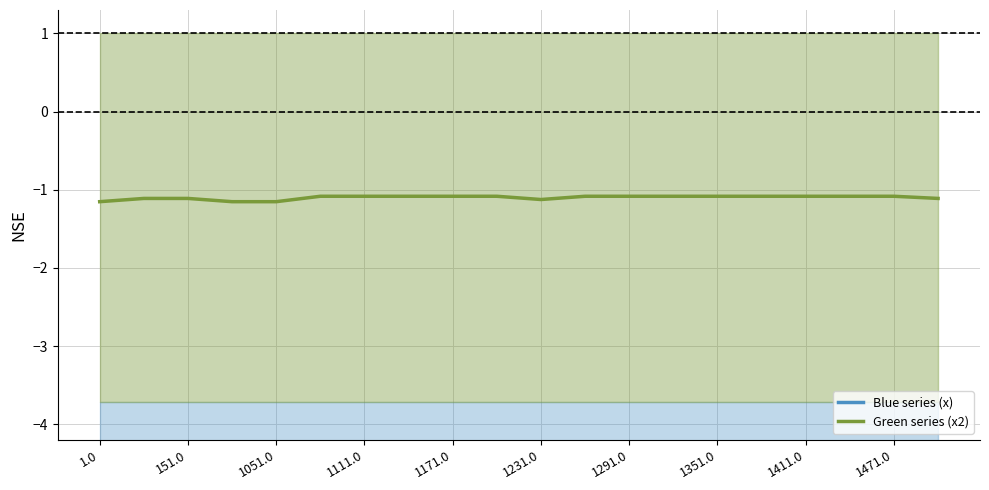

Read the Green series (x2) value at 17.

-1.1